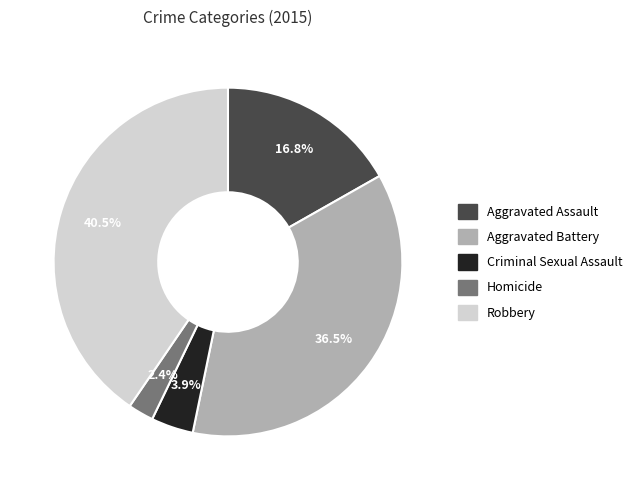

How many segments does this pie chart have?

5